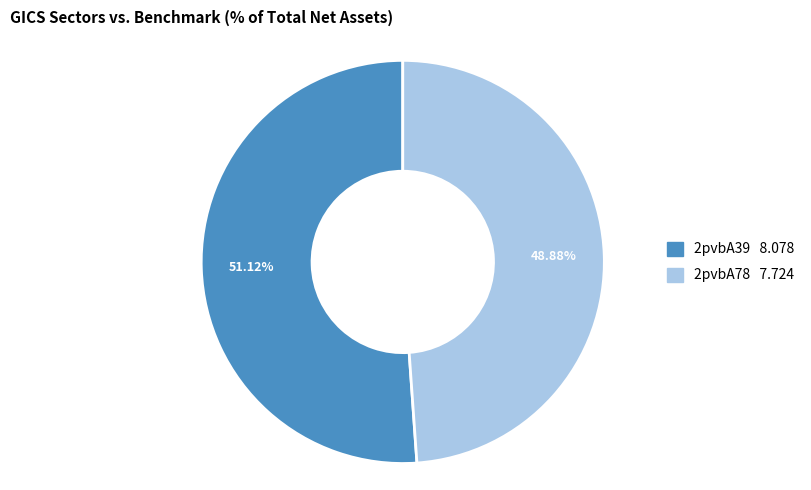

Which category has the biggest portion of the pie?

2pvbA39